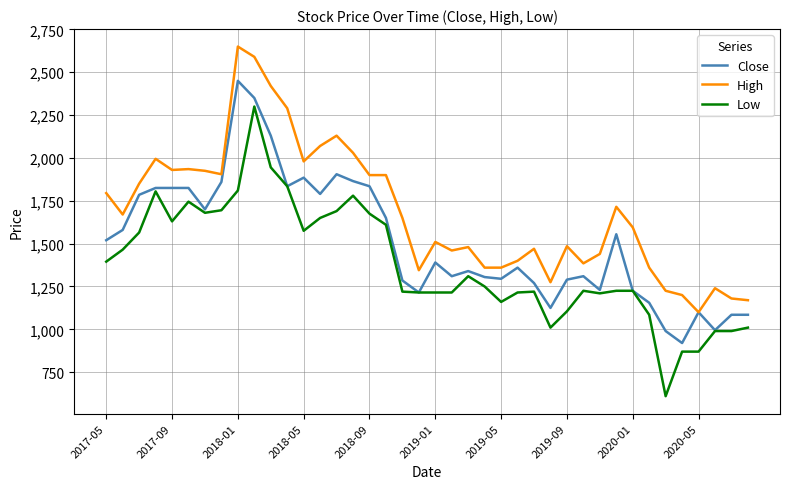

True or false: Low and High intersect in this chart.

False